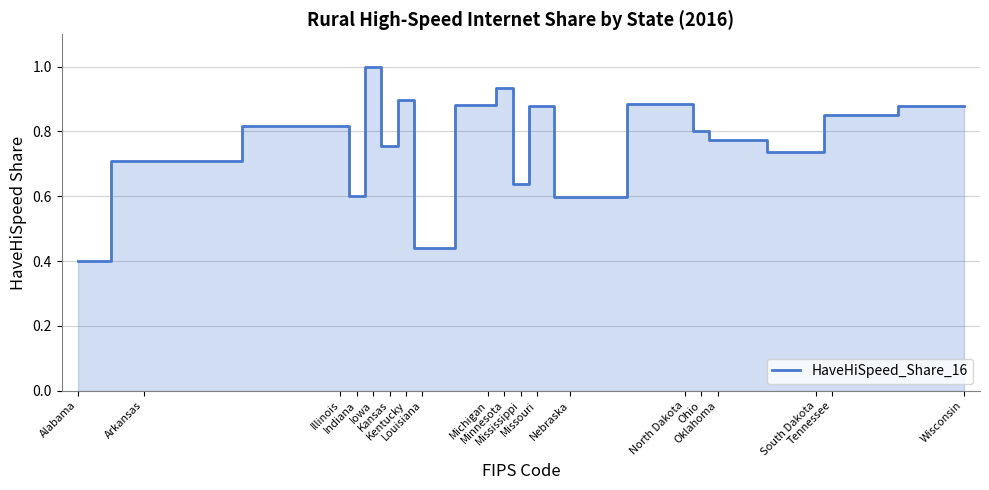

What is the maximum value shown in the chart?

1.0